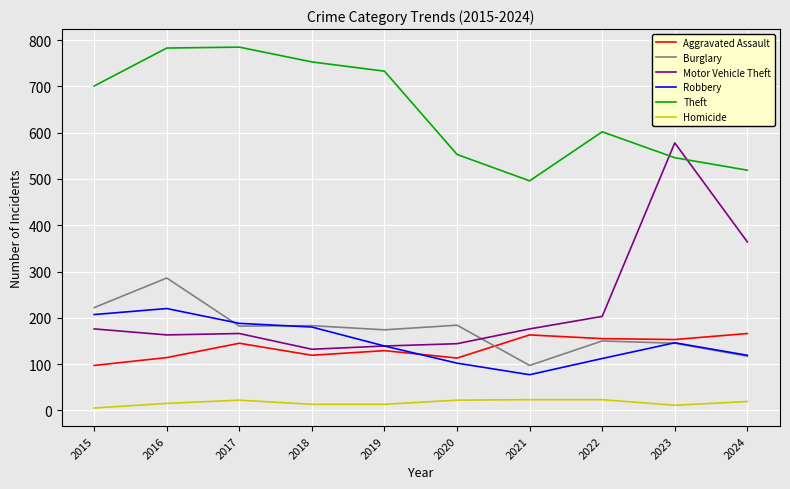

True or false: Aggravated Assault and Burglary cross at least once.

True